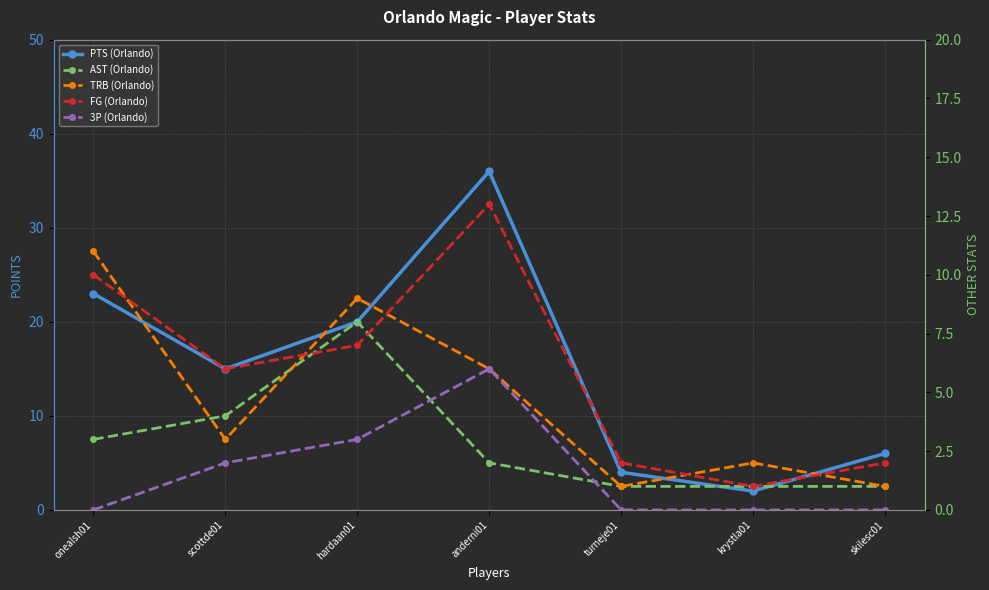

Is it true that TRB (Orlando) equals 9 at hardaan01?

True